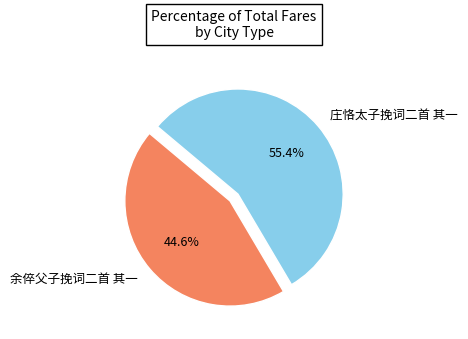

To the nearest percent, what is the average slice percentage?

50%